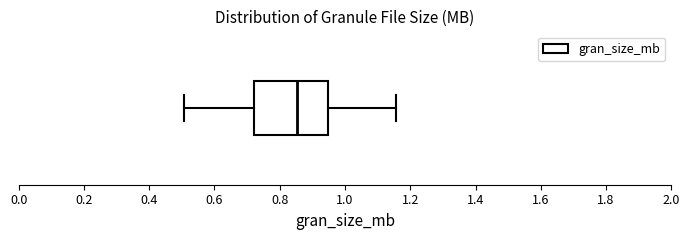

Transcribe this box plot: give where the median line is, the range the box spans, and where the two whiskers end, as read against the x-axis. The values are not printed on the chart, so give them approximately, as read against the axis.

median 0.86, box 0.72 to 0.94, whiskers 0.50 to 1.16